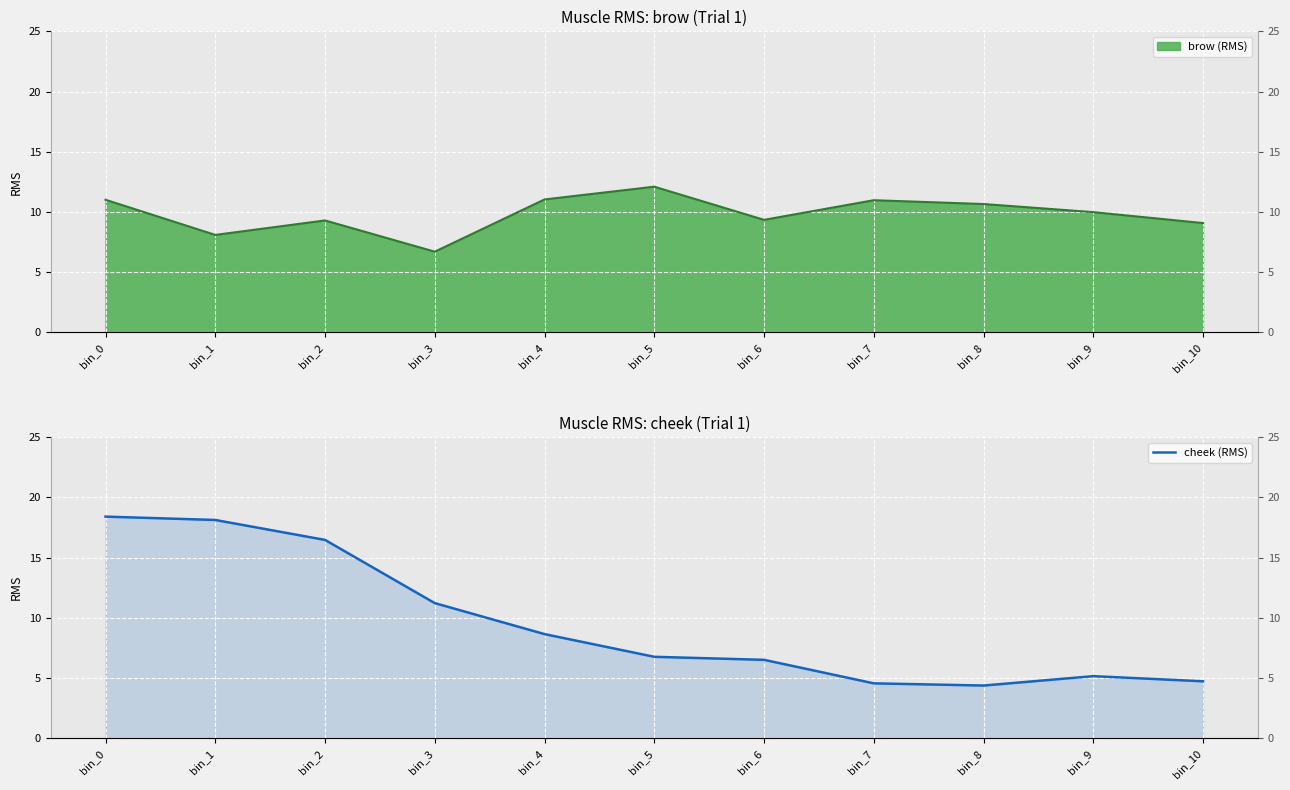

Rank the categories by value from highest to lowest.

bin_0, bin_1, bin_2, bin_3, bin_4, bin_5, bin_6, bin_9, bin_10, bin_7, bin_8